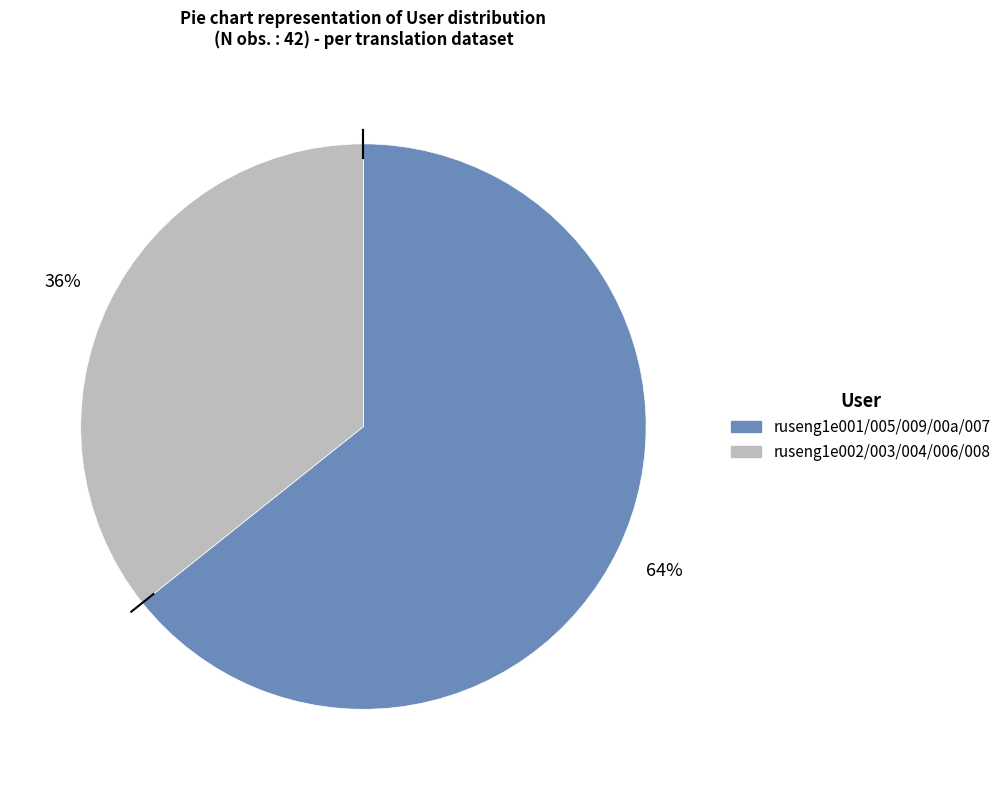

To the nearest percent, what is the average slice percentage?

50%